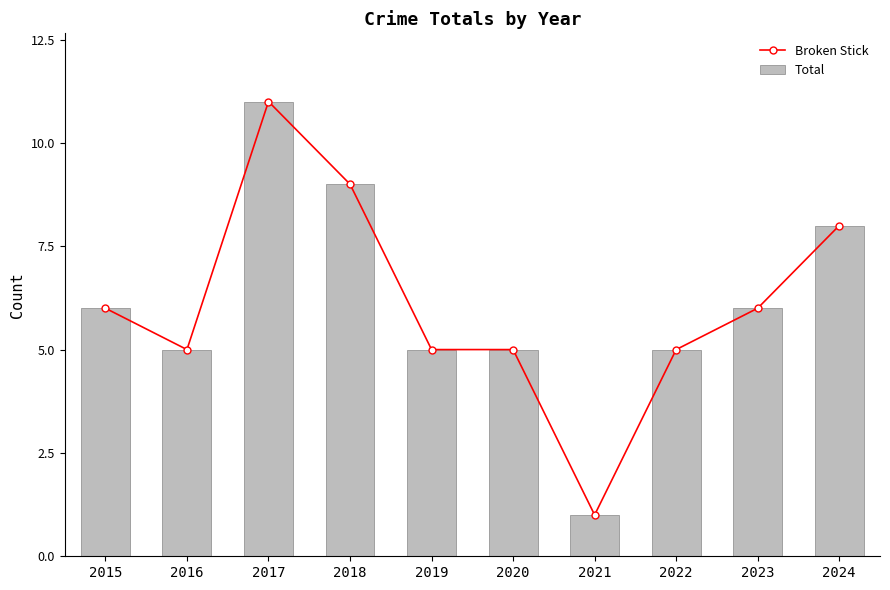

Read the Broken Stick value at 2020, to the nearest 5.

5